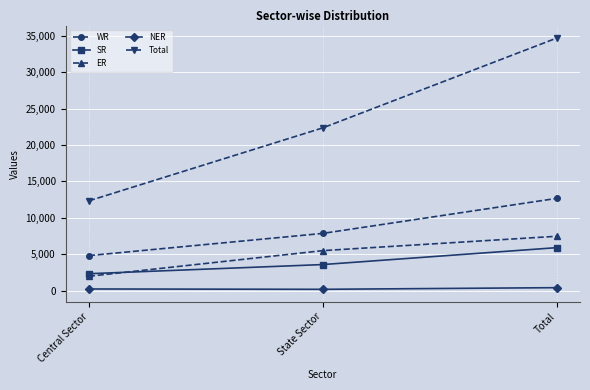

Read the SR value at State Sector, to the nearest 50.

3600